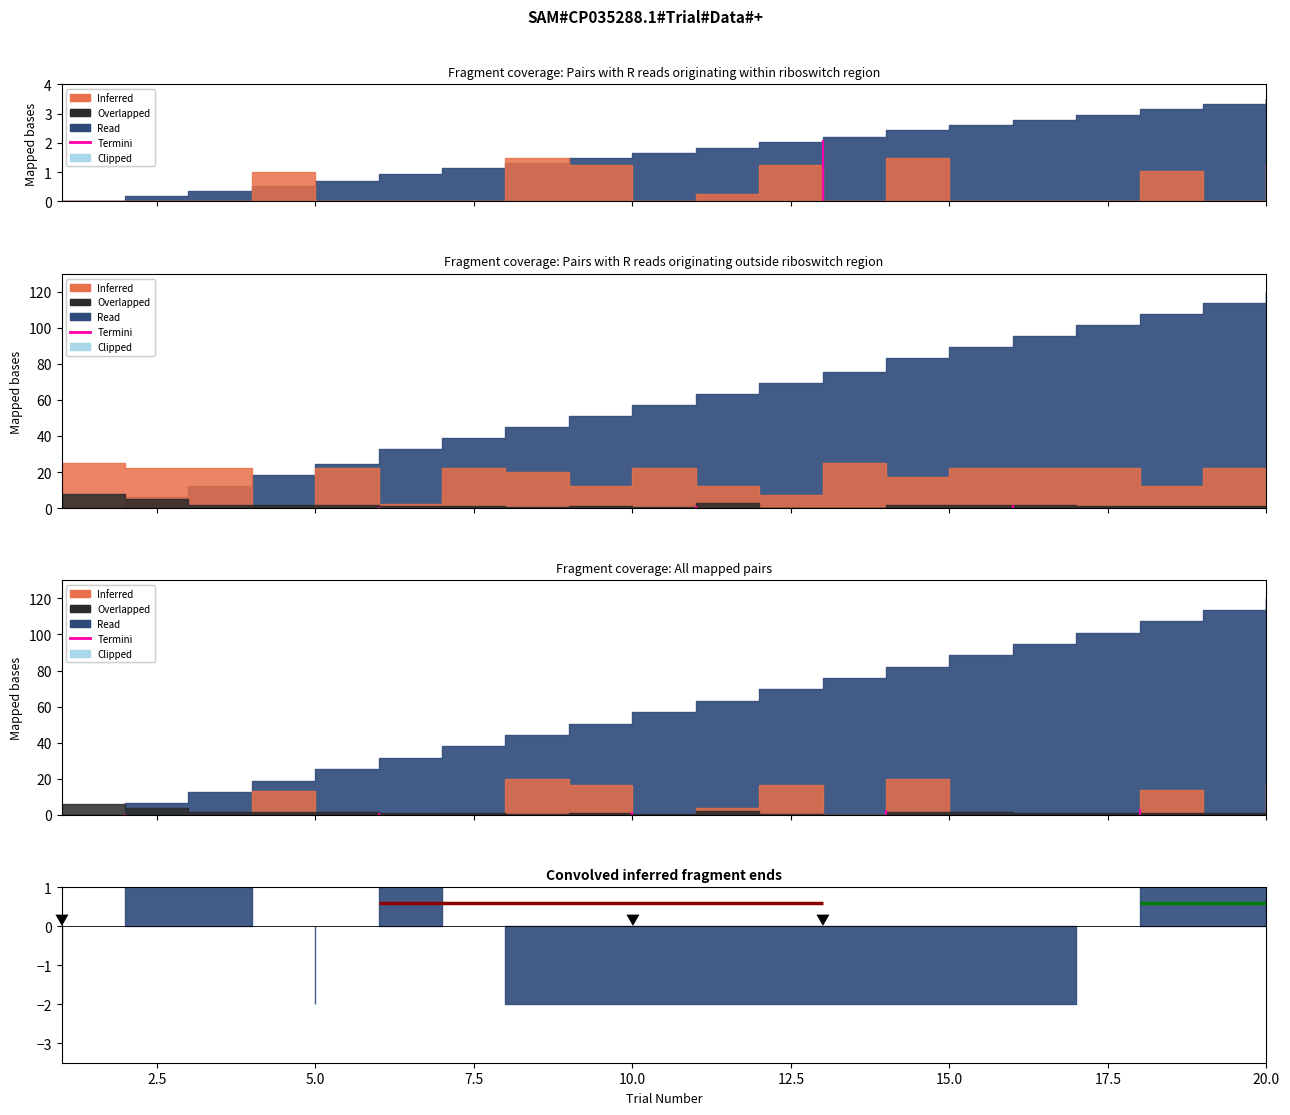

True or false: TTFF and TRLN cross at least once.

False